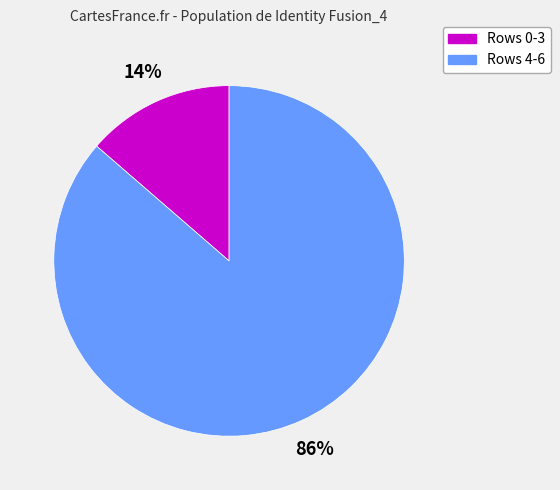

To the nearest percent, what is the average slice percentage?

50%